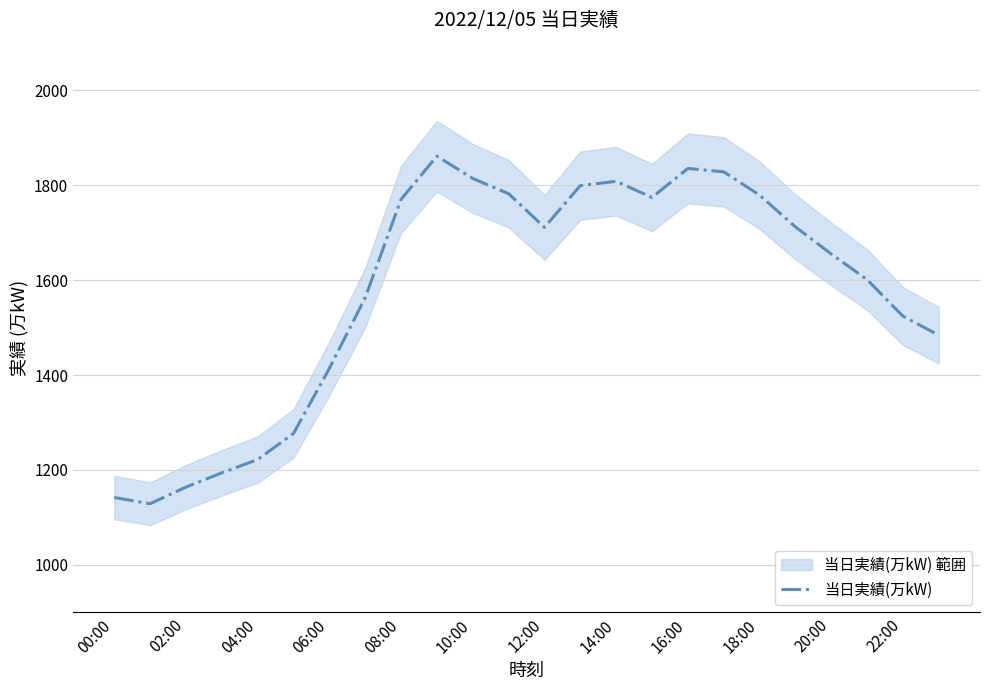

The 当日実績(万kW) series shows 1142 at 00:00. True or false?

True